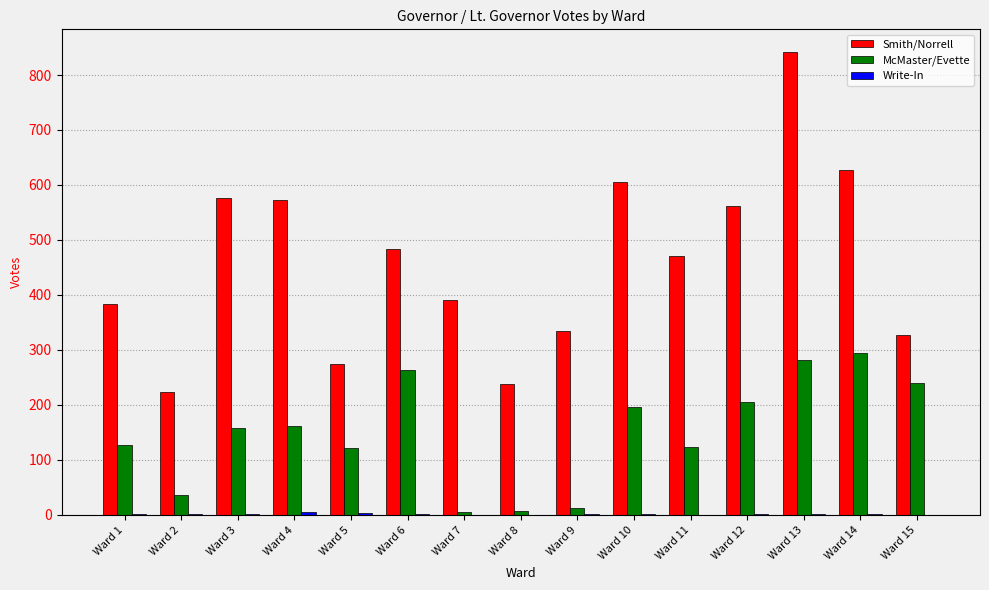

Between Ward 3 and Ward 13, which series saw the biggest shift?

Smith/Norrell